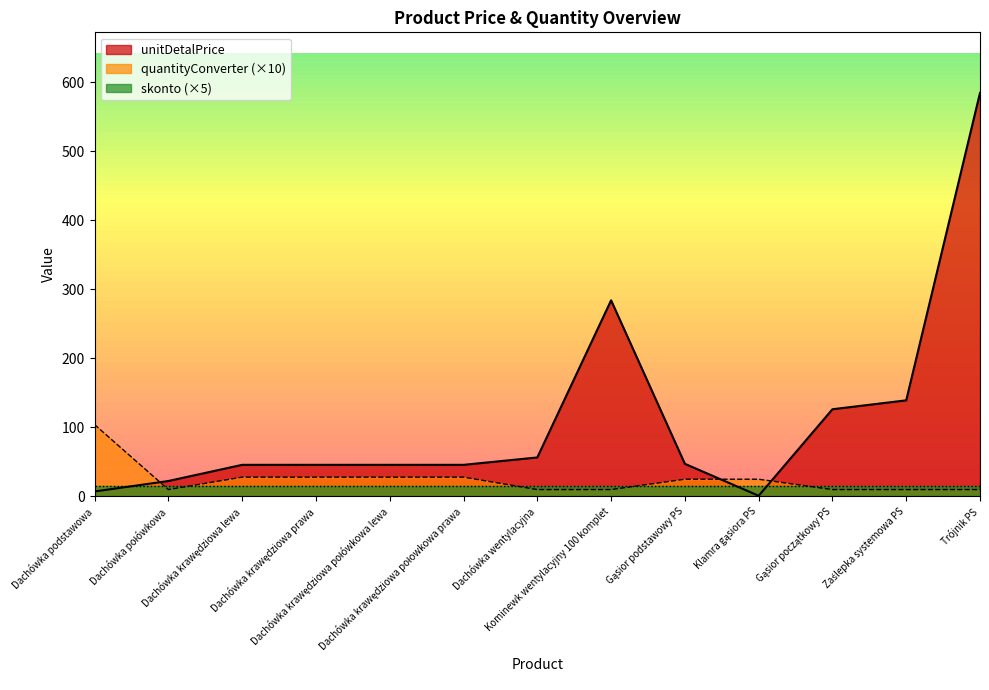

List the series in order of their peak value, lowest first.

skonto (×5), quantityConverter (×10), unitDetalPrice